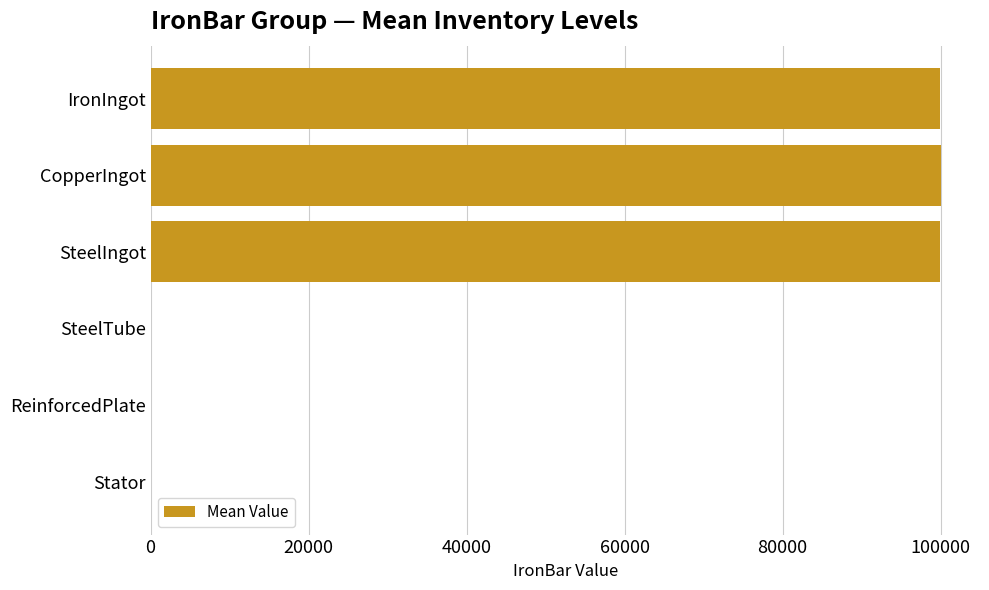

Which has a higher value, Stator or SteelIngot?

SteelIngot